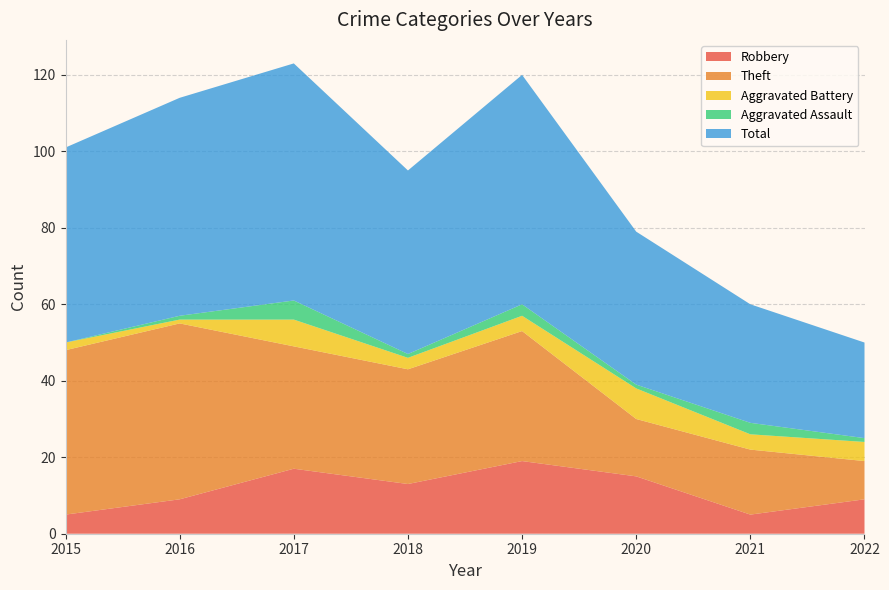

Reading right to left, what are all the values shown in this chart?

Robbery: 9	5	15	19	13	17	9	5
Theft: 10	17	15	34	30	32	46	43
Aggravated Battery: 5	4	8	4	3	7	1	2
Aggravated Assault: 1	3	1	3	1	5	1	0
Total: 25	31	40	60	48	62	57	51